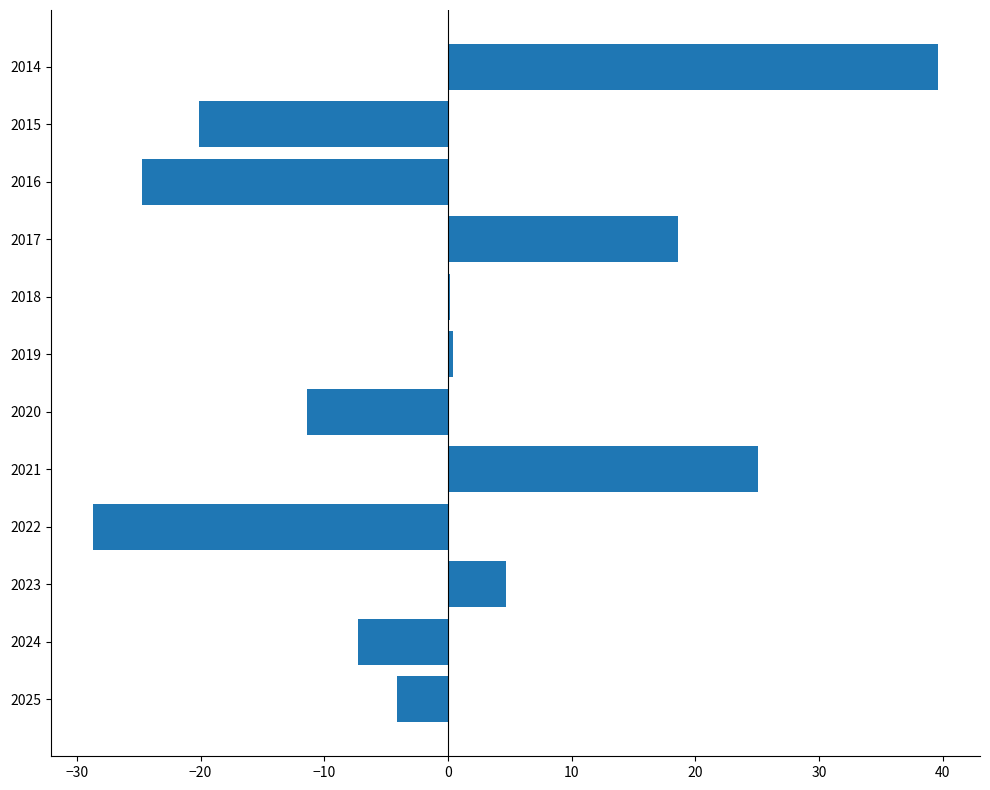

How many categories are shown in the chart?

12